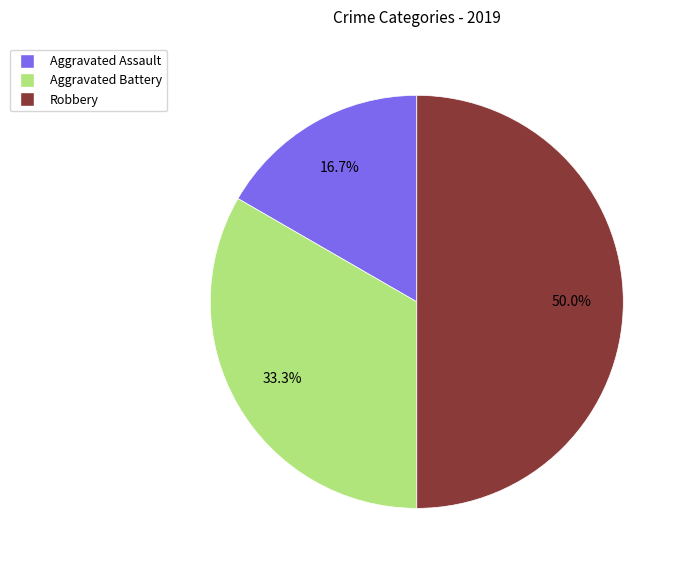

Rank the categories by value from lowest to highest.

Aggravated Assault, Aggravated Battery, Robbery